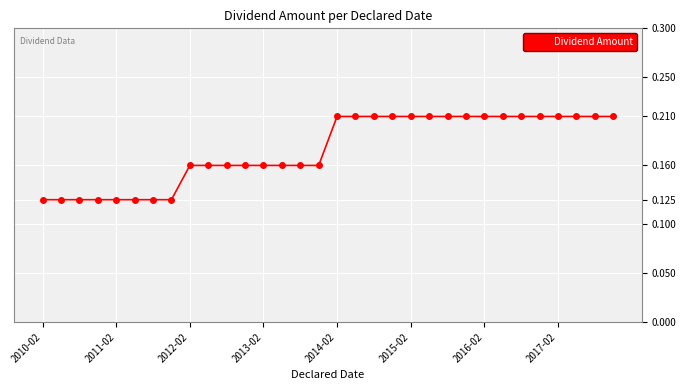

How many values are between 0 and 1?

32